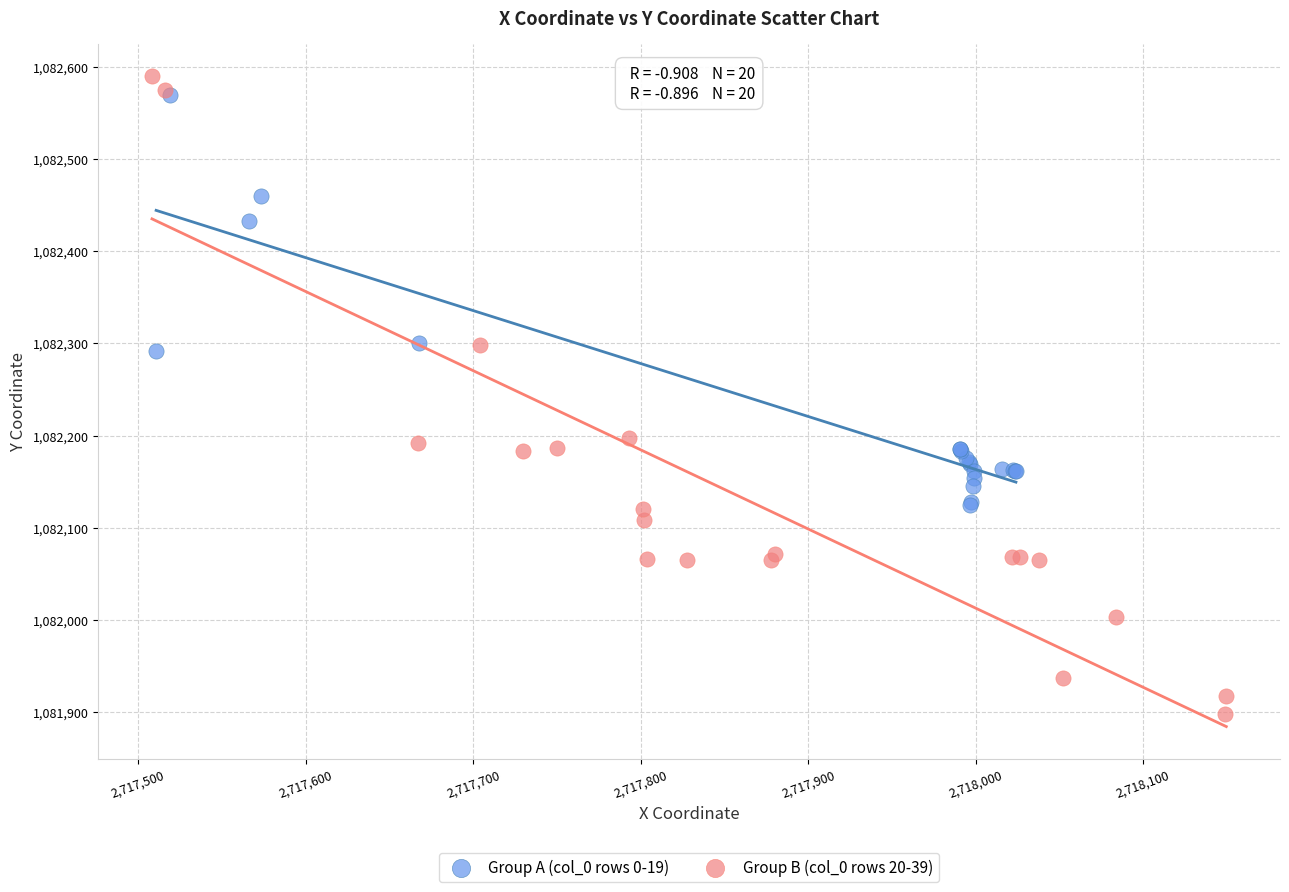

Which series has the largest Y range (max minus min)?

Group B (col_0 rows 20-39)